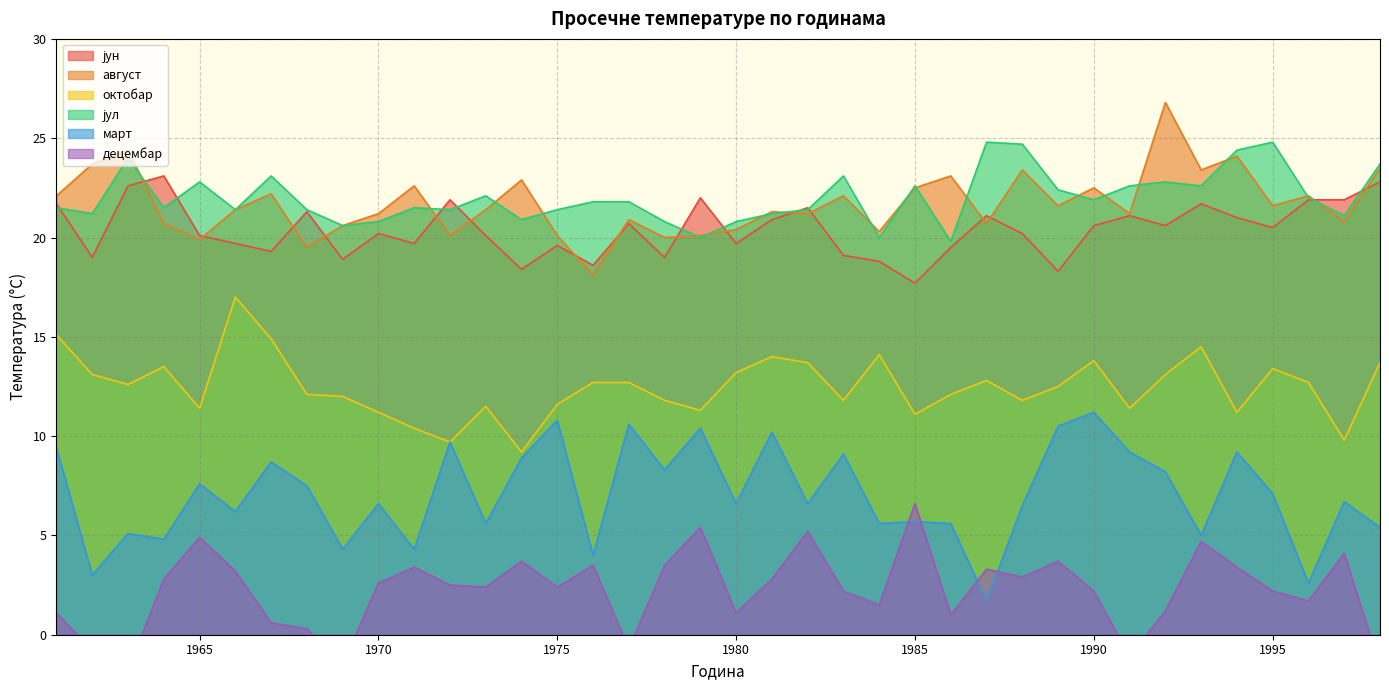

Reading left to right, transcribe all the data shown in this chart.

јун: 1961=21.7	1962=19.0	1963=22.6	1964=23.1	1965=20.1	1966=19.7	1967=19.3	1968=21.3	1969=18.9	1970=20.2	1971=19.7	1972=21.9	1973=20.1	1974=18.4	1975=19.6	1976=18.6	1977=20.7	1978=19.0	1979=22.0	1980=19.7	1981=20.9	1982=21.5	1983=19.1	1984=18.8	1985=17.7	1986=19.5	1987=21.1	1988=20.2	1989=18.3	1990=20.6	1991=21.1	1992=20.6	1993=21.7	1994=21.0	1995=20.5	1996=21.9	1997=21.9	1998=22.8
август: 1961=22.1	1962=23.7	1963=24.4	1964=20.7	1965=19.9	1966=21.4	1967=22.2	1968=19.5	1969=20.6	1970=21.2	1971=22.6	1972=20.1	1973=21.4	1974=22.9	1975=20.1	1976=18.1	1977=20.9	1978=20.0	1979=20.1	1980=20.4	1981=21.3	1982=21.2	1983=22.1	1984=20.3	1985=22.5	1986=23.1	1987=20.7	1988=23.4	1989=21.6	1990=22.5	1991=21.2	1992=26.8	1993=23.4	1994=24.1	1995=21.6	1996=22.1	1997=20.8	1998=23.5
октобар: 1961=15.1	1962=13.1	1963=12.6	1964=13.5	1965=11.4	1966=17.0	1967=14.9	1968=12.1	1969=12.0	1970=11.2	1971=10.4	1972=9.7	1973=11.5	1974=9.2	1975=11.6	1976=12.7	1977=12.7	1978=11.8	1979=11.3	1980=13.2	1981=14.0	1982=13.7	1983=11.8	1984=14.1	1985=11.1	1986=12.1	1987=12.8	1988=11.8	1989=12.5	1990=13.8	1991=11.4	1992=13.1	1993=14.5	1994=11.2	1995=13.4	1996=12.7	1997=9.8	1998=13.7
јул: 1961=21.5	1962=21.2	1963=24.0	1964=21.5	1965=22.8	1966=21.4	1967=23.1	1968=21.4	1969=20.6	1970=20.8	1971=21.5	1972=21.4	1973=22.1	1974=20.9	1975=21.4	1976=21.8	1977=21.8	1978=20.8	1979=20.0	1980=20.8	1981=21.2	1982=21.4	1983=23.1	1984=20.0	1985=22.6	1986=19.8	1987=24.8	1988=24.7	1989=22.4	1990=21.9	1991=22.6	1992=22.8	1993=22.6	1994=24.4	1995=24.8	1996=22.0	1997=21.1	1998=23.7
март: 1961=9.4	1962=3.0	1963=5.1	1964=4.8	1965=7.6	1966=6.2	1967=8.7	1968=7.5	1969=4.3	1970=6.6	1971=4.3	1972=9.7	1973=5.6	1974=8.9	1975=10.8	1976=4.0	1977=10.6	1978=8.3	1979=10.4	1980=6.6	1981=10.2	1982=6.6	1983=9.1	1984=5.6	1985=5.7	1986=5.6	1987=1.7	1988=6.5	1989=10.5	1990=11.2	1991=9.2	1992=8.2	1993=5.0	1994=9.2	1995=7.1	1996=2.6	1997=6.7	1998=5.4
децембар: 1961=1.1	1962=-0.8	1963=-1.8	1964=2.8	1965=4.9	1966=3.2	1967=0.6	1968=0.3	1969=-1.5	1970=2.6	1971=3.4	1972=2.5	1973=2.4	1974=3.7	1975=2.4	1976=3.5	1977=-0.7	1978=3.5	1979=5.4	1980=1.1	1981=2.8	1982=5.2	1983=2.2	1984=1.5	1985=6.6	1986=1.0	1987=3.3	1988=2.9	1989=3.7	1990=2.2	1991=-1.1	1992=1.2	1993=4.7	1994=3.4	1995=2.2	1996=1.7	1997=4.1	1998=-1.6